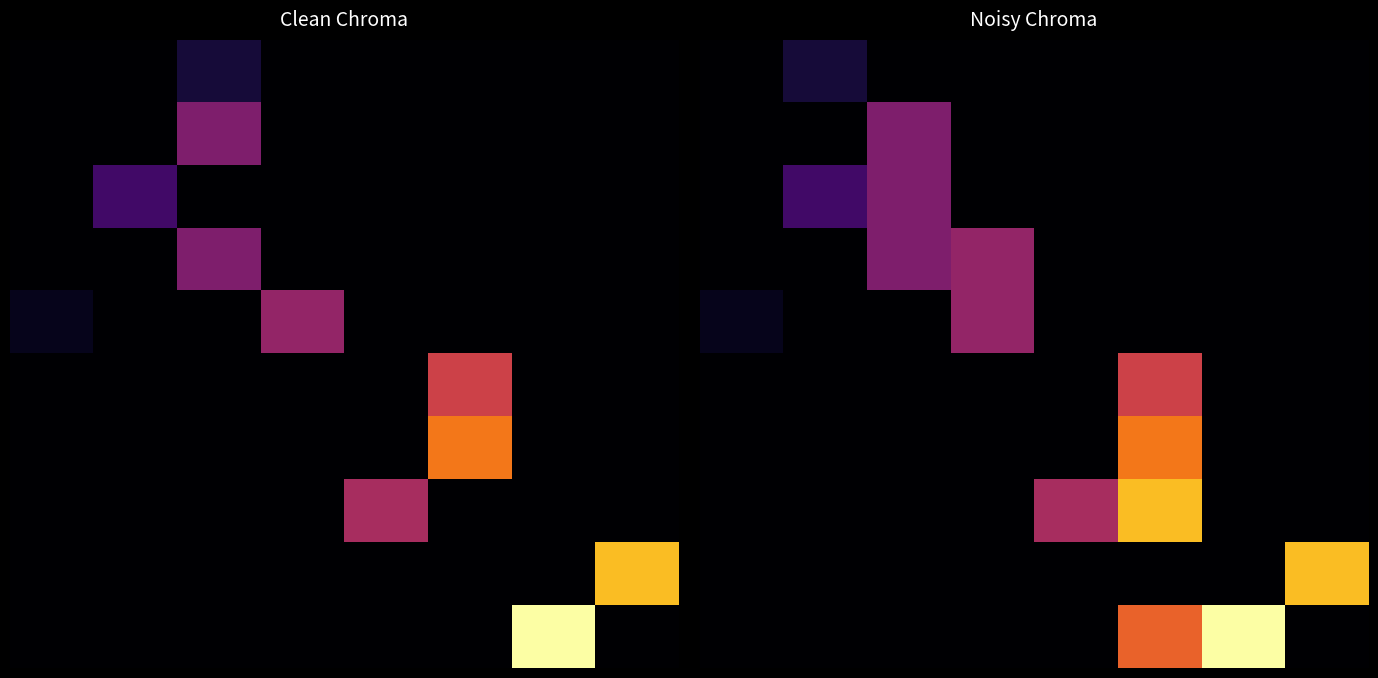

What is the maximum value shown in the chart?

20